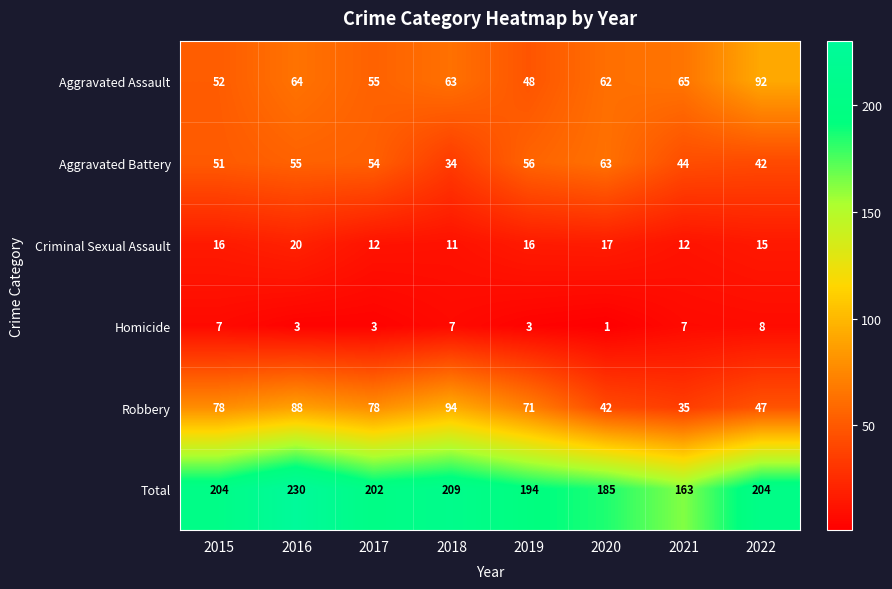

Which series has the widest spread of values?

Total